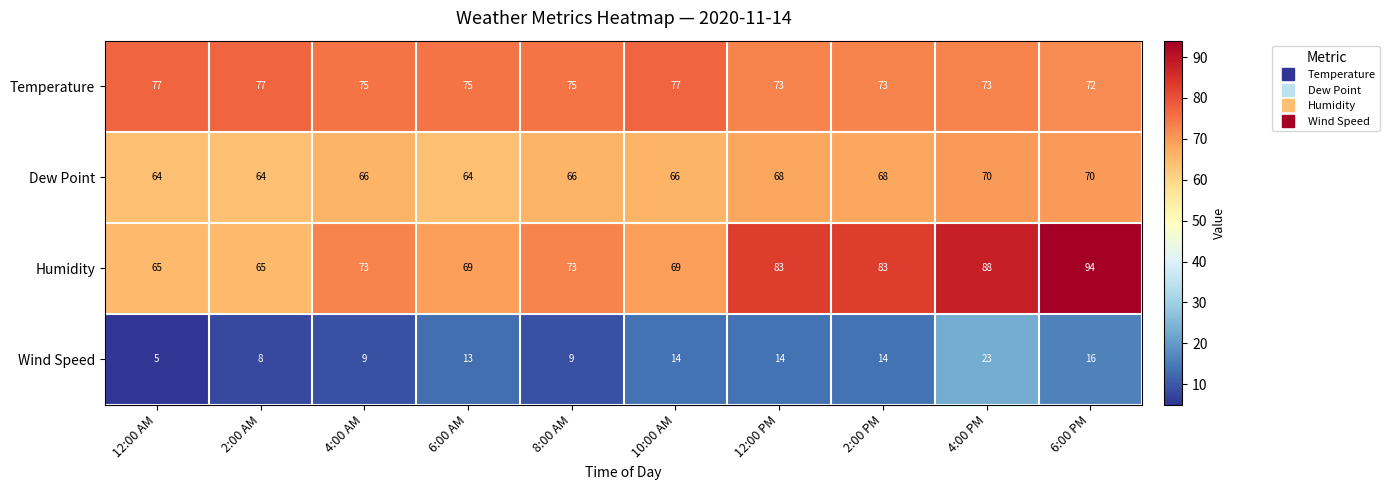

What is the greatest value displayed?

94